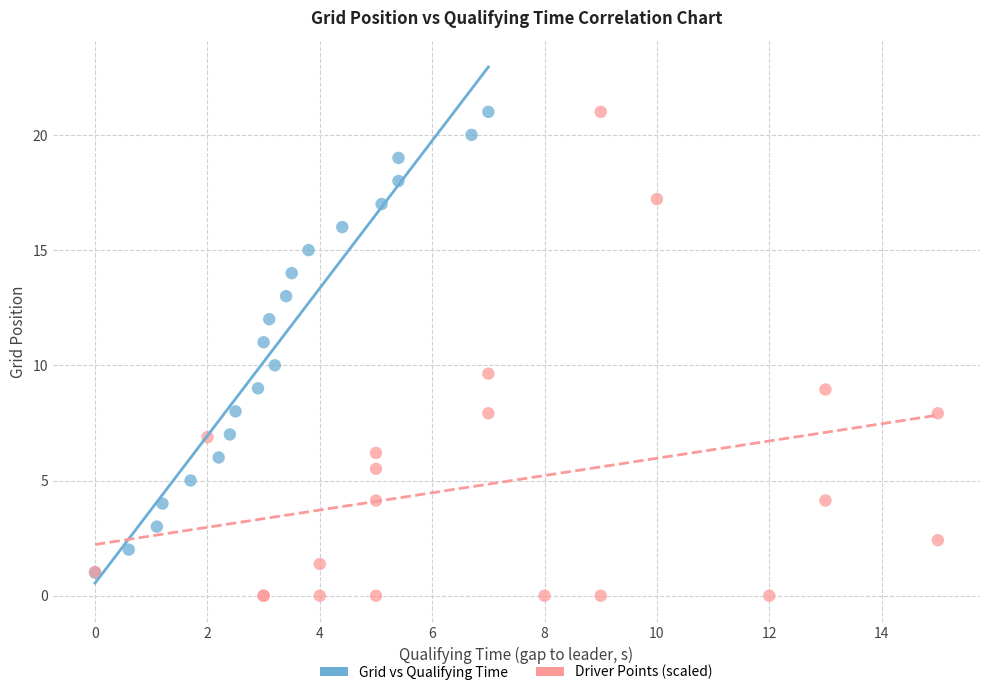

Which series contains the lowest Y value?

Driver Points (scaled)